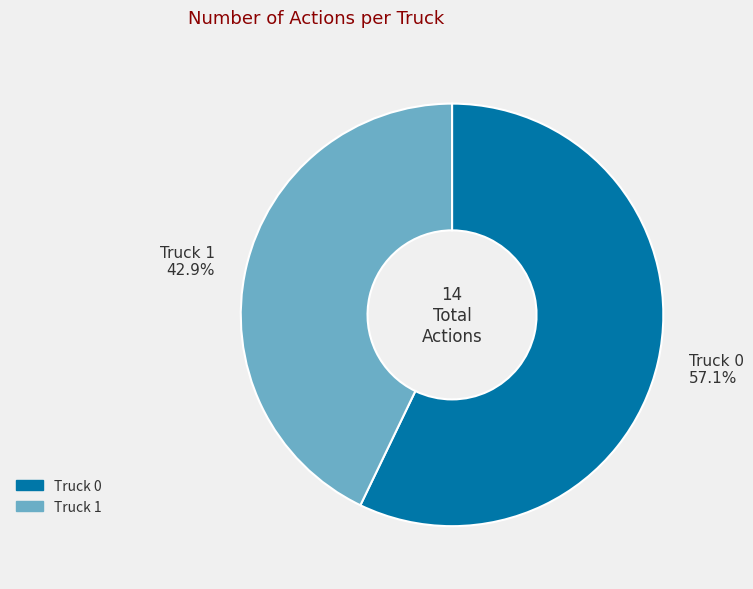

Which slice is the smallest?

Truck 1